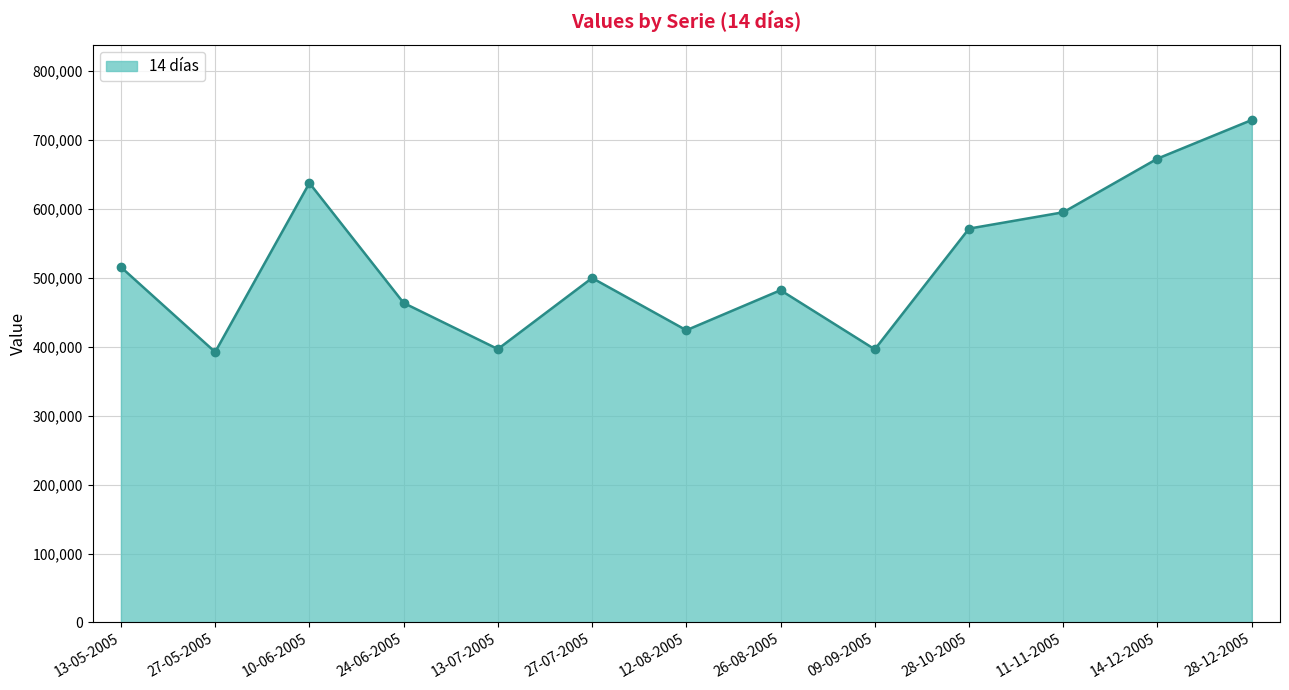

Does the chart display data point markers on the line(s)?

Yes